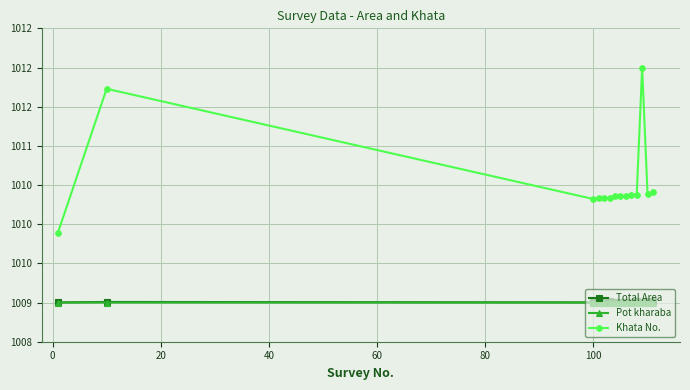

What is the smallest value displayed?

1009.0